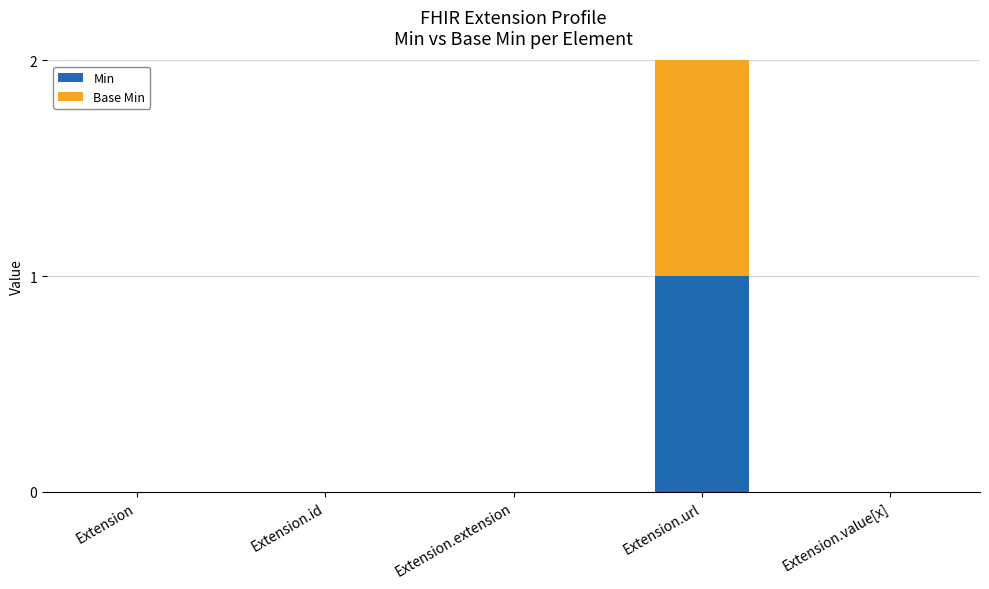

True or false: Min has a value of 1 at Extension.id.

False